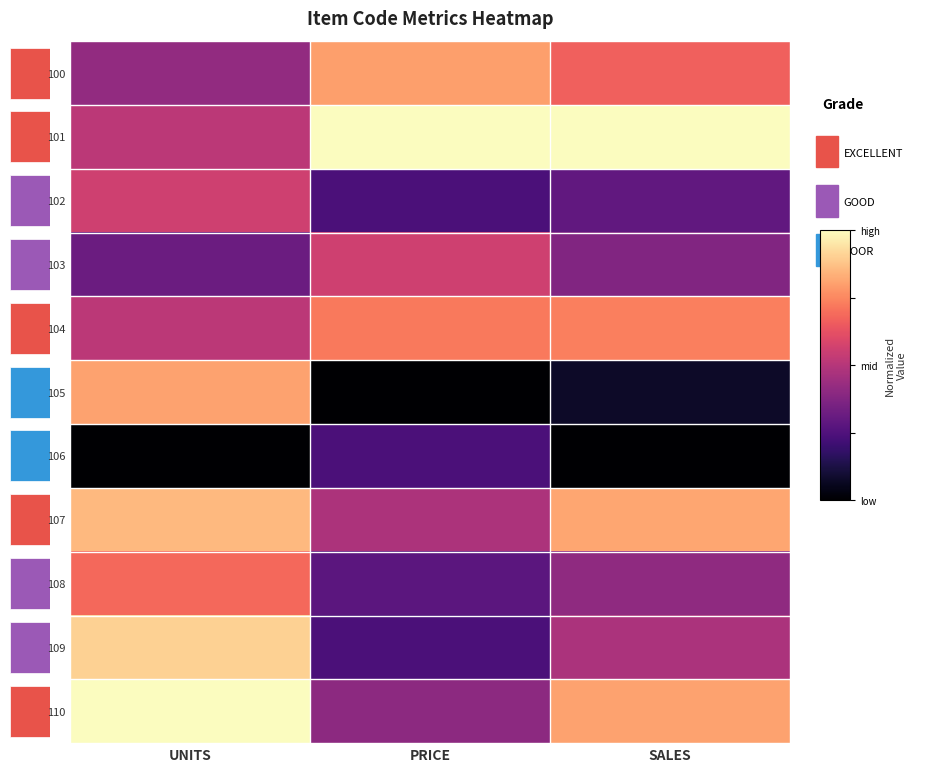

At which category does the chart reach its minimum across all series?

PRICE